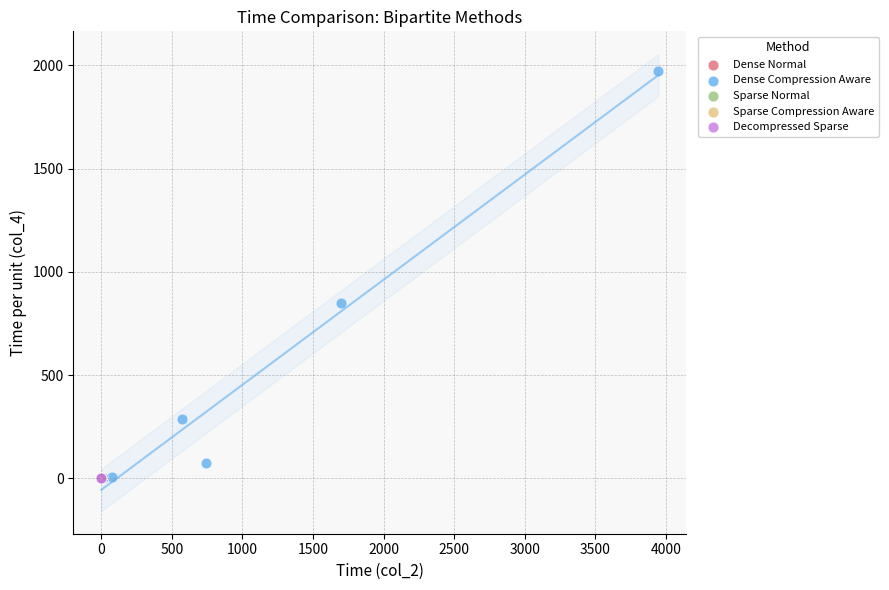

Which series reaches the maximum Y coordinate?

Dense Compression Aware